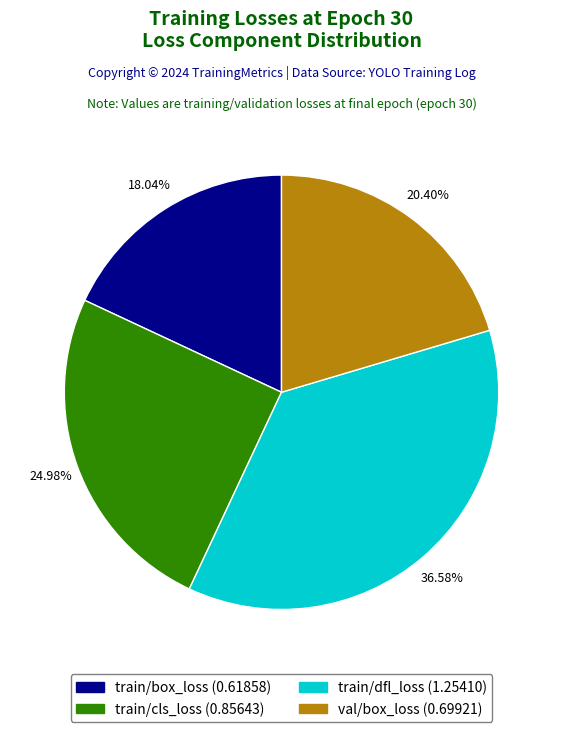

Is there any slice that represents more than half of the pie?

No